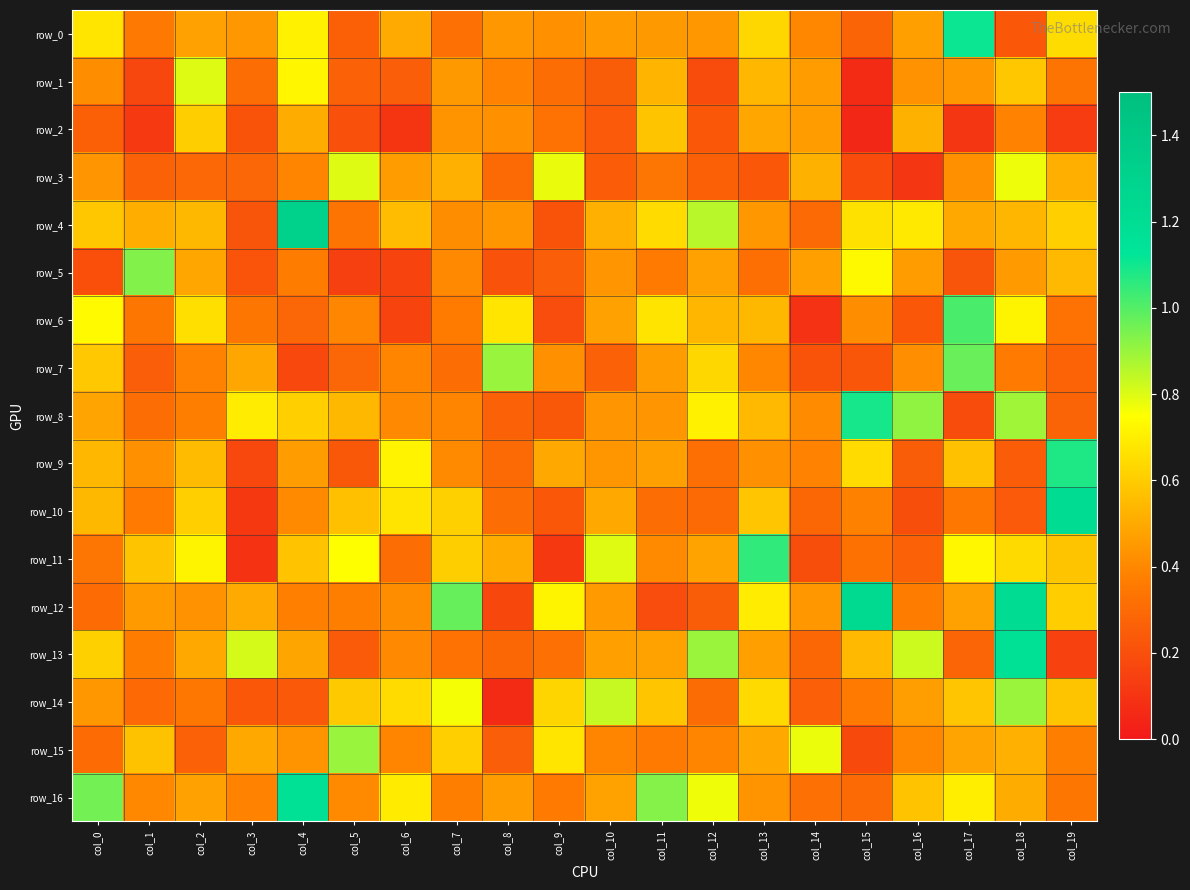

Reading right to left, what are all the values shown in this chart?

row_0: 0.6	0.2	1.1	0.5	0.3	0.4	0.6	0.5	0.5	0.5	0.4	0.4	0.3	0.5	0.3	0.7	0.4	0.5	0.4	0.7
row_1: 0.3	0.6	0.4	0.4	0.1	0.5	0.5	0.2	0.5	0.3	0.3	0.4	0.5	0.3	0.3	0.7	0.3	0.8	0.2	0.4
row_2: 0.1	0.4	0.1	0.5	0.1	0.5	0.5	0.2	0.6	0.2	0.3	0.4	0.4	0.1	0.2	0.5	0.2	0.6	0.1	0.3
row_3: 0.5	0.8	0.4	0.1	0.2	0.5	0.2	0.3	0.3	0.2	0.8	0.3	0.5	0.5	0.8	0.4	0.3	0.3	0.3	0.4
row_4: 0.6	0.5	0.5	0.7	0.7	0.3	0.4	0.9	0.6	0.5	0.2	0.4	0.4	0.6	0.3	1.3	0.2	0.5	0.5	0.6
row_5: 0.5	0.5	0.2	0.5	0.7	0.5	0.3	0.5	0.4	0.4	0.3	0.2	0.4	0.2	0.1	0.4	0.2	0.5	0.9	0.2
row_6: 0.3	0.7	1.0	0.2	0.4	0.1	0.5	0.5	0.7	0.5	0.2	0.7	0.4	0.2	0.4	0.3	0.3	0.7	0.3	0.7
row_7: 0.3	0.4	1.0	0.4	0.2	0.2	0.4	0.6	0.5	0.3	0.4	0.9	0.3	0.4	0.3	0.2	0.5	0.4	0.3	0.6
row_8: 0.3	0.9	0.2	0.9	1.1	0.4	0.5	0.7	0.4	0.4	0.2	0.3	0.4	0.4	0.5	0.6	0.7	0.4	0.3	0.5
row_9: 1.1	0.2	0.6	0.2	0.6	0.4	0.4	0.3	0.5	0.4	0.5	0.3	0.4	0.7	0.2	0.5	0.2	0.6	0.4	0.5
row_10: 1.2	0.2	0.3	0.2	0.4	0.3	0.6	0.3	0.3	0.5	0.2	0.3	0.6	0.7	0.6	0.4	0.1	0.6	0.4	0.5
row_11: 0.6	0.6	0.7	0.3	0.3	0.2	1.1	0.5	0.4	0.8	0.1	0.5	0.6	0.3	0.8	0.6	0.1	0.7	0.6	0.3
row_12: 0.6	1.2	0.5	0.4	1.2	0.4	0.7	0.3	0.2	0.5	0.7	0.2	1.0	0.4	0.4	0.4	0.5	0.4	0.5	0.3
row_13: 0.2	1.2	0.3	0.8	0.5	0.3	0.5	0.9	0.5	0.5	0.3	0.3	0.3	0.4	0.2	0.5	0.8	0.5	0.4	0.6
row_14: 0.6	0.9	0.6	0.5	0.4	0.3	0.6	0.3	0.6	0.8	0.6	0.1	0.8	0.6	0.6	0.2	0.2	0.3	0.3	0.5
row_15: 0.4	0.5	0.5	0.4	0.2	0.8	0.5	0.4	0.4	0.4	0.7	0.3	0.6	0.4	0.9	0.4	0.5	0.3	0.6	0.3
row_16: 0.3	0.5	0.7	0.6	0.3	0.3	0.4	0.8	0.9	0.5	0.4	0.5	0.4	0.7	0.4	1.2	0.4	0.5	0.4	1.0